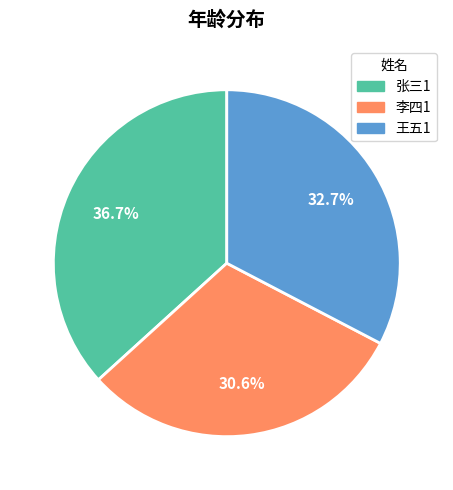

To the nearest percent, what is the difference between the largest and smallest slice percentages?

6%